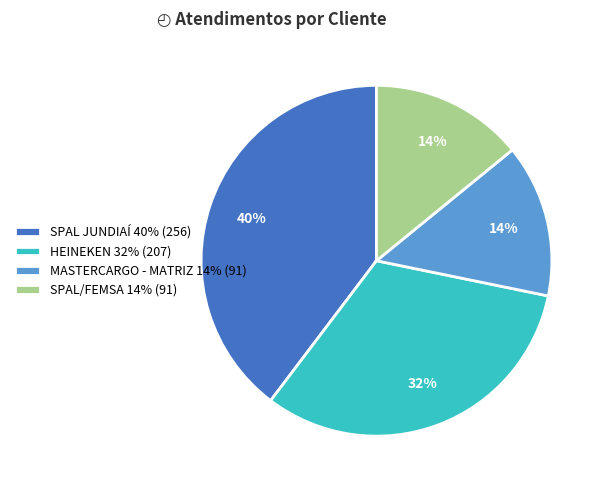

Which category has the biggest portion of the pie?

SPAL JUNDIAÍ